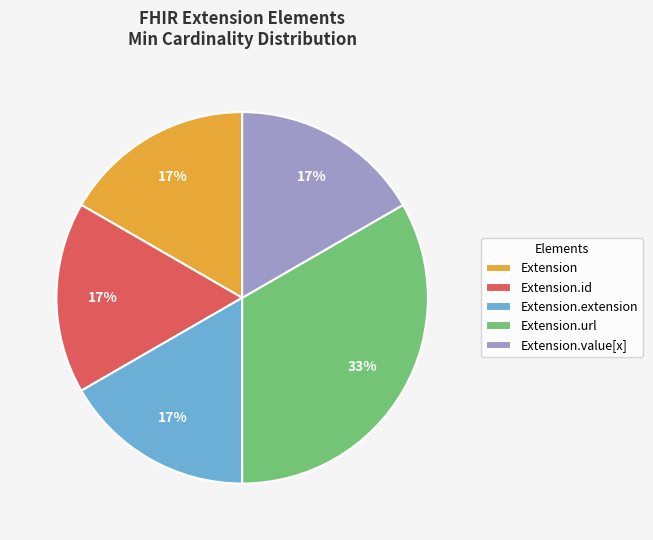

To the nearest percent, what is the average slice percentage?

20%